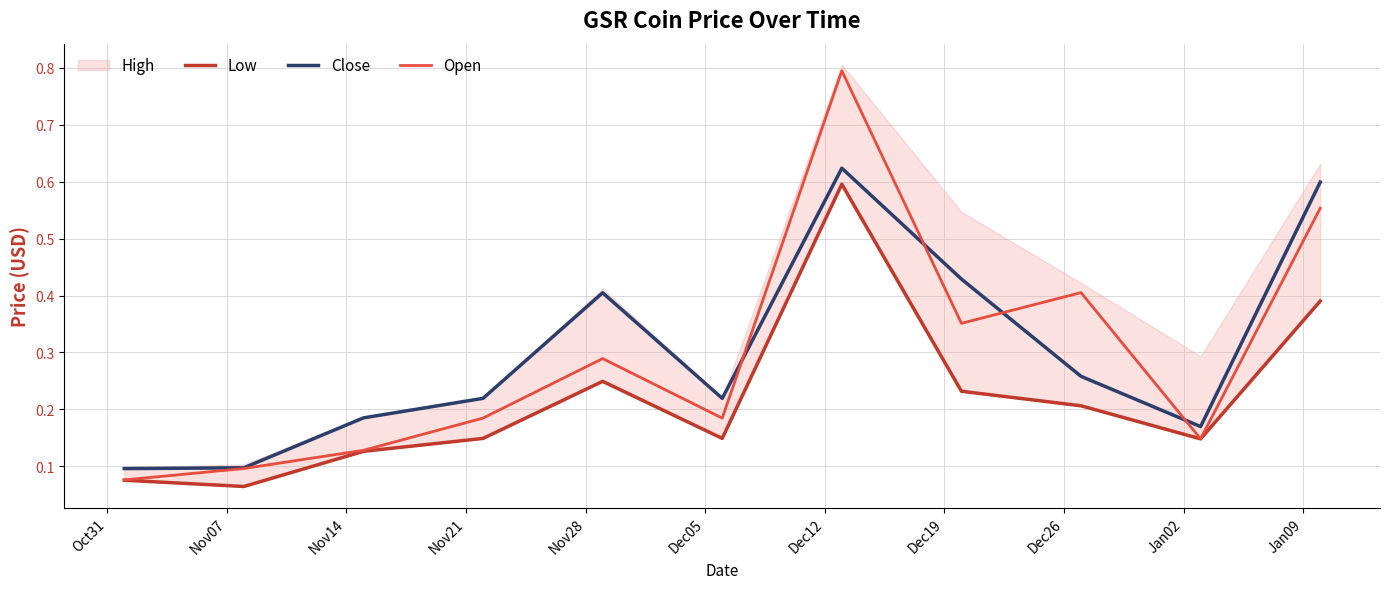

Reading left to right, list all the values displayed in this chart.

Low: 0.1	0.1	0.1	0.1	0.2	0.1	0.6	0.2	0.2	0.1	0.4
Close: 0.1	0.1	0.2	0.2	0.4	0.2	0.6	0.4	0.3	0.2	0.6
Open: 0.1	0.1	0.1	0.2	0.3	0.2	0.8	0.4	0.4	0.1	0.6